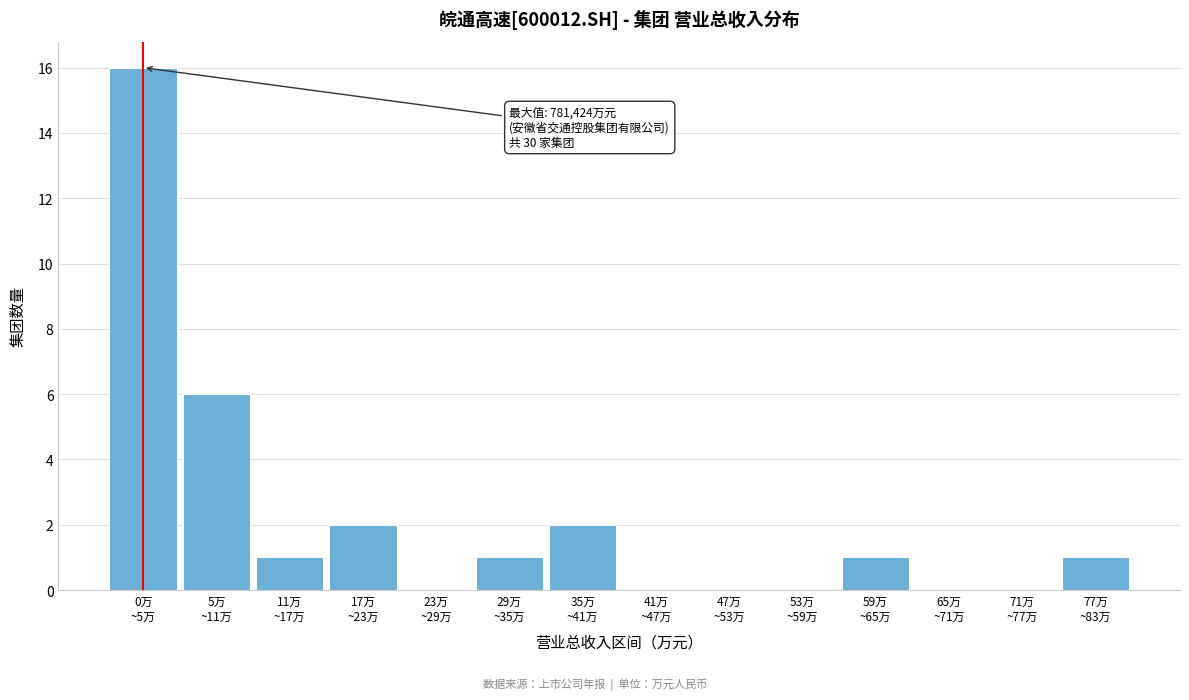

What is the maximum value shown in the chart?

16